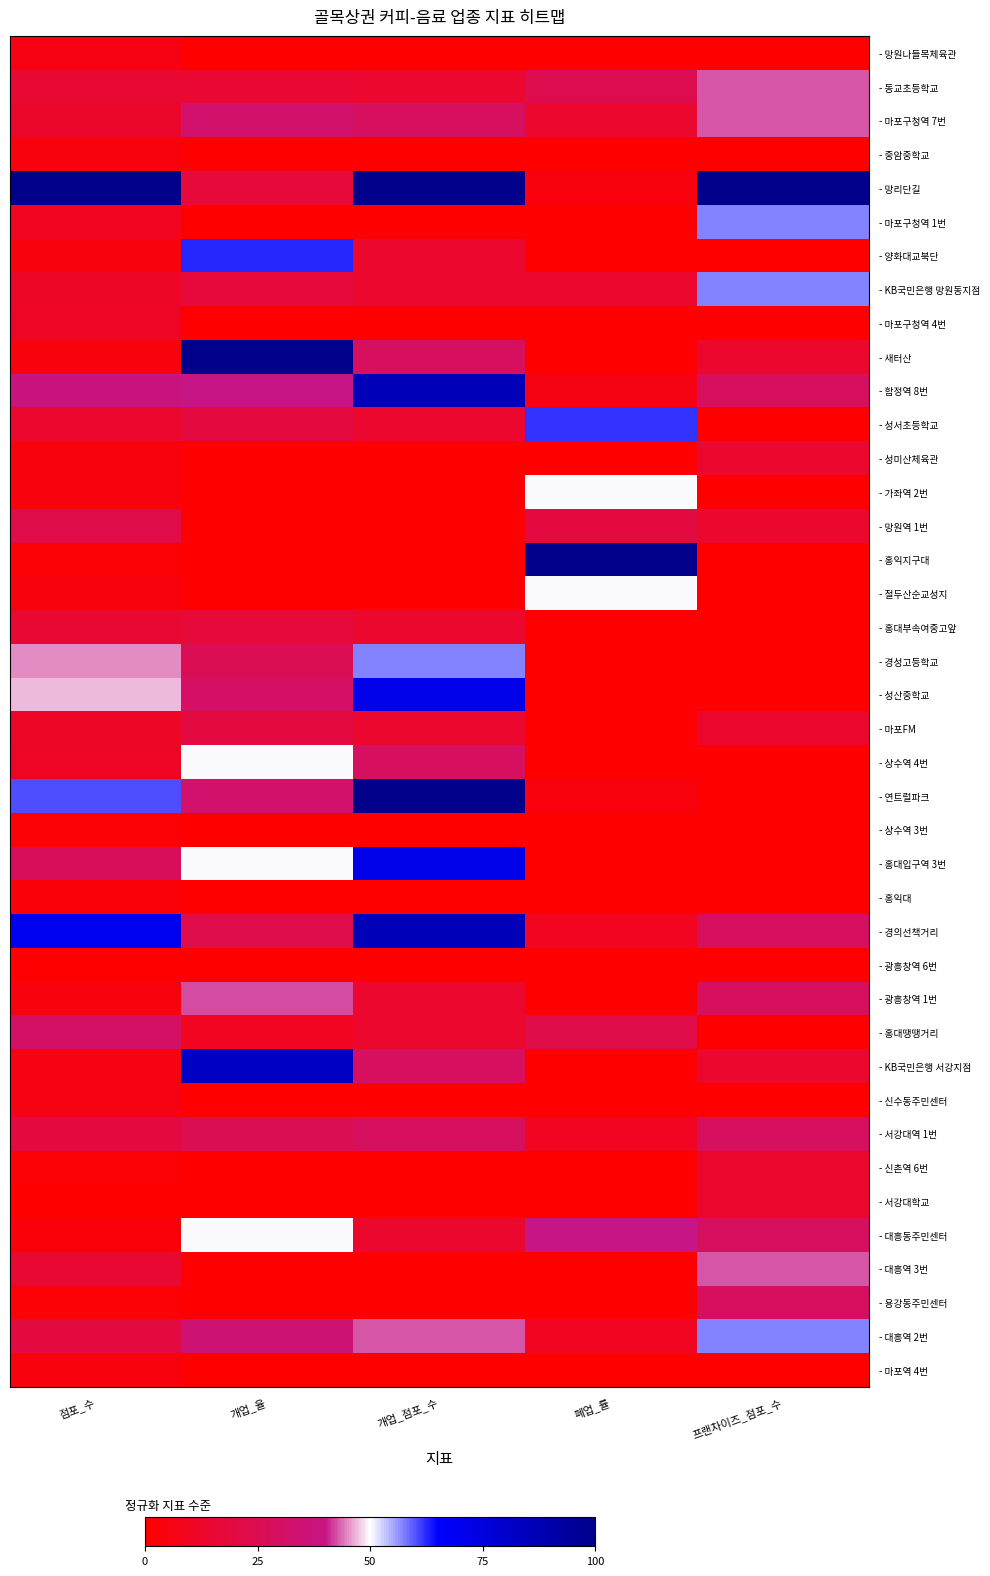

Reading right to left, extract all data points from this chart.

- 망원나들목체육관: 프랜차이즈_점포_수=0.0	폐업_률=0.0	개업_점포_수=0.0	개업_율=0.0	점포_수=5.5
- 동교초등학교: 프랜차이즈_점포_수=42.9	폐업_률=24.0	개업_점포_수=14.3	개업_율=15.0	점포_수=15.4
- 마포구청역 7번: 프랜차이즈_점포_수=42.9	폐업_률=14.0	개업_점포_수=28.6	개업_율=32.5	점포_수=13.2
- 중암중학교: 프랜차이즈_점포_수=0.0	폐업_률=0.0	개업_점포_수=0.0	개업_율=0.0	점포_수=4.4
- 망리단길: 프랜차이즈_점포_수=100.0	폐업_률=4.0	개업_점포_수=100.0	개업_율=17.5	점포_수=100.0
- 마포구청역 1번: 프랜차이즈_점포_수=57.1	폐업_률=0.0	개업_점포_수=0.0	개업_율=0.0	점포_수=9.9
- 양화대교북단: 프랜차이즈_점포_수=0.0	폐업_률=0.0	개업_점포_수=14.3	개업_율=62.5	점포_수=4.4
- KB국민은행 망원동지점: 프랜차이즈_점포_수=57.1	폐업_률=14.0	개업_점포_수=14.3	개업_율=17.5	점포_수=12.1
- 마포구청역 4번: 프랜차이즈_점포_수=0.0	폐업_률=0.0	개업_점포_수=0.0	개업_율=0.0	점포_수=11.0
- 새터산: 프랜차이즈_점포_수=14.3	폐업_률=0.0	개업_점포_수=28.6	개업_율=100.0	점포_수=4.4
- 합정역 8번: 프랜차이즈_점포_수=28.6	폐업_률=6.0	개업_점포_수=85.7	개업_율=40.0	점포_수=38.5
- 성서초등학교: 프랜차이즈_점포_수=0.0	폐업_률=62.0	개업_점포_수=14.3	개업_율=20.0	점포_수=14.3
- 성미산체육관: 프랜차이즈_점포_수=14.3	폐업_률=0.0	개업_점포_수=0.0	개업_율=0.0	점포_수=4.4
- 가좌역 2번: 프랜차이즈_점포_수=0.0	폐업_률=50.0	개업_점포_수=0.0	개업_율=0.0	점포_수=4.4
- 망원역 1번: 프랜차이즈_점포_수=14.3	폐업_률=20.0	개업_점포_수=0.0	개업_율=0.0	점포_수=22.0
- 홍익지구대: 프랜차이즈_점포_수=0.0	폐업_률=100.0	개업_점포_수=0.0	개업_율=0.0	점포_수=2.2
- 절두산순교성지: 프랜차이즈_점포_수=0.0	폐업_률=50.0	개업_점포_수=0.0	개업_율=0.0	점포_수=4.4
- 홍대부속여중고앞: 프랜차이즈_점포_수=0.0	폐업_률=0.0	개업_점포_수=14.3	개업_율=17.5	점포_수=15.4
- 경성고등학교: 프랜차이즈_점포_수=0.0	폐업_률=0.0	개업_점포_수=57.1	개업_율=25.0	점포_수=45.1
- 성산중학교: 프랜차이즈_점포_수=0.0	폐업_률=0.0	개업_점포_수=71.4	개업_율=30.0	점포_수=47.3
- 마포FM: 프랜차이즈_점포_수=14.3	폐업_률=0.0	개업_점포_수=14.3	개업_율=20.0	점포_수=12.1
- 상수역 4번: 프랜차이즈_점포_수=0.0	폐업_률=0.0	개업_점포_수=28.6	개업_율=50.0	점포_수=11.0
- 연트럴파크: 프랜차이즈_점포_수=0.0	폐업_률=4.0	개업_점포_수=100.0	개업_율=32.5	점포_수=60.4
- 상수역 3번: 프랜차이즈_점포_수=0.0	폐업_률=0.0	개업_점포_수=0.0	개업_율=0.0	점포_수=2.2
- 홍대입구역 3번: 프랜차이즈_점포_수=0.0	폐업_률=0.0	개업_점포_수=71.4	개업_율=50.0	점포_수=27.5
- 홍익대: 프랜차이즈_점포_수=0.0	폐업_률=0.0	개업_점포_수=0.0	개업_율=0.0	점포_수=3.3
- 경의선책거리: 프랜차이즈_점포_수=28.6	폐업_률=10.0	개업_점포_수=85.7	개업_율=22.5	점포_수=69.2
- 광흥창역 6번: 프랜차이즈_점포_수=0.0	폐업_률=0.0	개업_점포_수=0.0	개업_율=0.0	점포_수=1.1
- 광흥창역 1번: 프랜차이즈_점포_수=28.6	폐업_률=0.0	개업_점포_수=14.3	개업_율=42.5	점포_수=4.4
- 홍대땡땡거리: 프랜차이즈_점포_수=0.0	폐업_률=22.0	개업_점포_수=14.3	개업_율=10.0	점포_수=30.8
- KB국민은행 서강지점: 프랜차이즈_점포_수=14.3	폐업_률=0.0	개업_점포_수=28.6	개업_율=82.5	점포_수=5.5
- 신수동주민센터: 프랜차이즈_점포_수=0.0	폐업_률=0.0	개업_점포_수=0.0	개업_율=0.0	점포_수=5.5
- 서강대역 1번: 프랜차이즈_점포_수=28.6	폐업_률=10.0	개업_점포_수=28.6	개업_율=25.0	점포_수=19.8
- 신촌역 6번: 프랜차이즈_점포_수=14.3	폐업_률=0.0	개업_점포_수=0.0	개업_율=0.0	점포_수=2.2
- 서강대학교: 프랜차이즈_점포_수=14.3	폐업_률=0.0	개업_점포_수=0.0	개업_율=0.0	점포_수=0.0
- 대흥동주민센터: 프랜차이즈_점포_수=28.6	폐업_률=40.0	개업_점포_수=14.3	개업_율=50.0	점포_수=3.3
- 대흥역 3번: 프랜차이즈_점포_수=42.9	폐업_률=0.0	개업_점포_수=0.0	개업_율=0.0	점포_수=15.4
- 용강동주민센터: 프랜차이즈_점포_수=28.6	폐업_률=0.0	개업_점포_수=0.0	개업_율=0.0	점포_수=2.2
- 대흥역 2번: 프랜차이즈_점포_수=57.1	폐업_률=10.0	개업_점포_수=42.9	개업_율=35.0	점포_수=19.8
- 마포역 4번: 프랜차이즈_점포_수=0.0	폐업_률=0.0	개업_점포_수=0.0	개업_율=0.0	점포_수=4.4